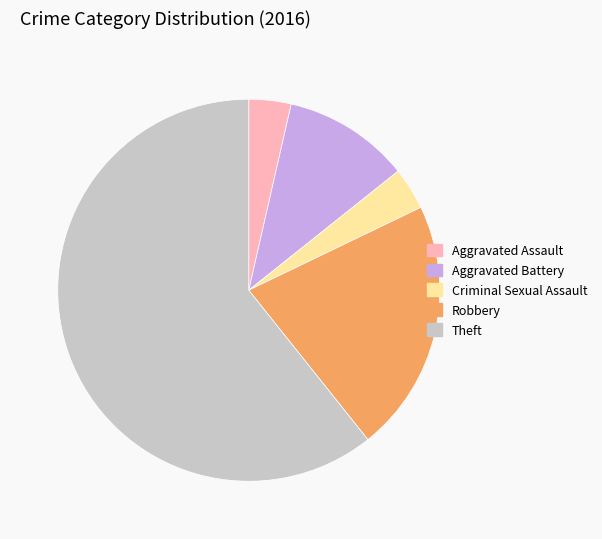

How many segments does this pie chart have?

5